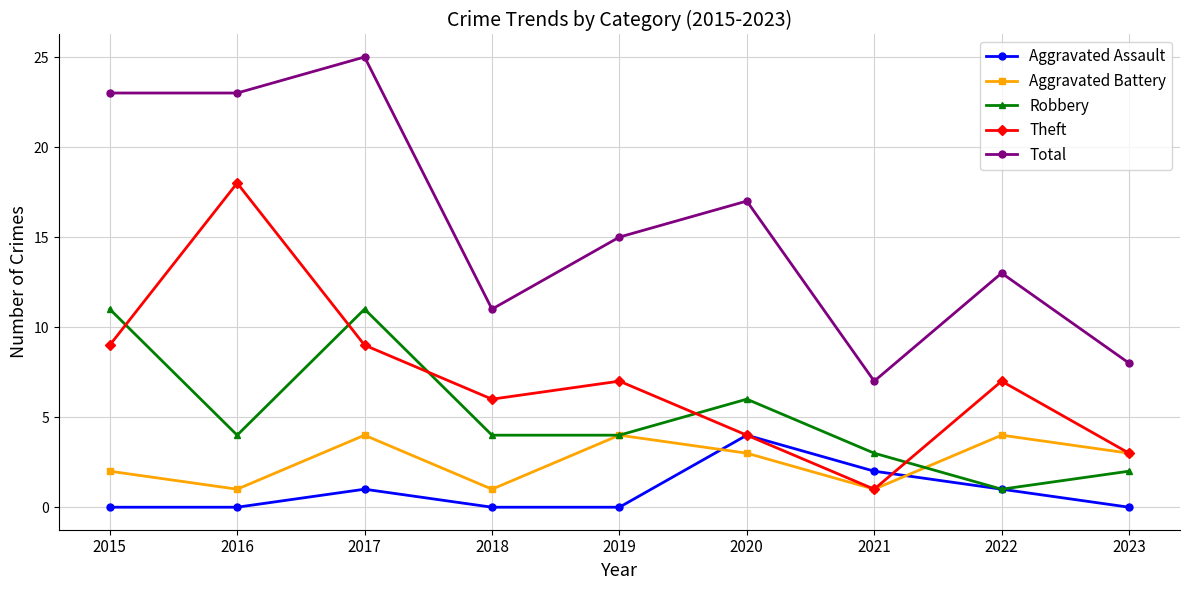

Which series has the largest total across all categories?

Total